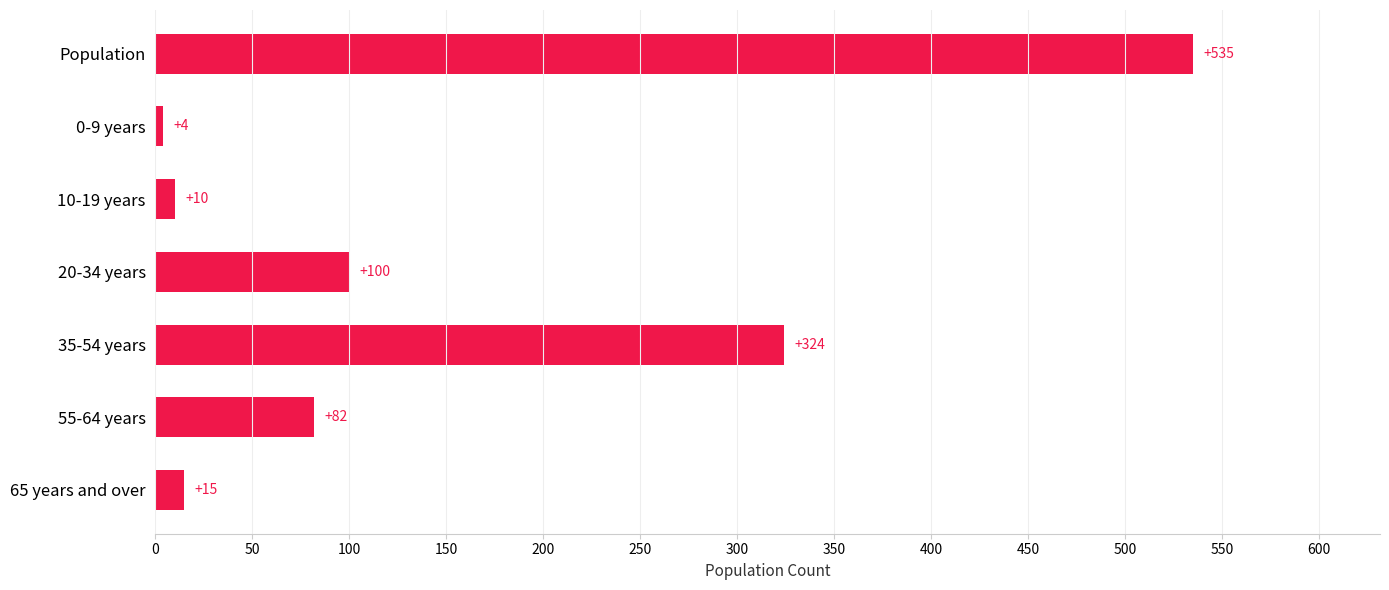

Reading top to bottom, transcribe all the data shown in this chart.

Population=535	0-9 years=4	10-19 years=10	20-34 years=100	35-54 years=324	55-64 years=82	65 years and over=15